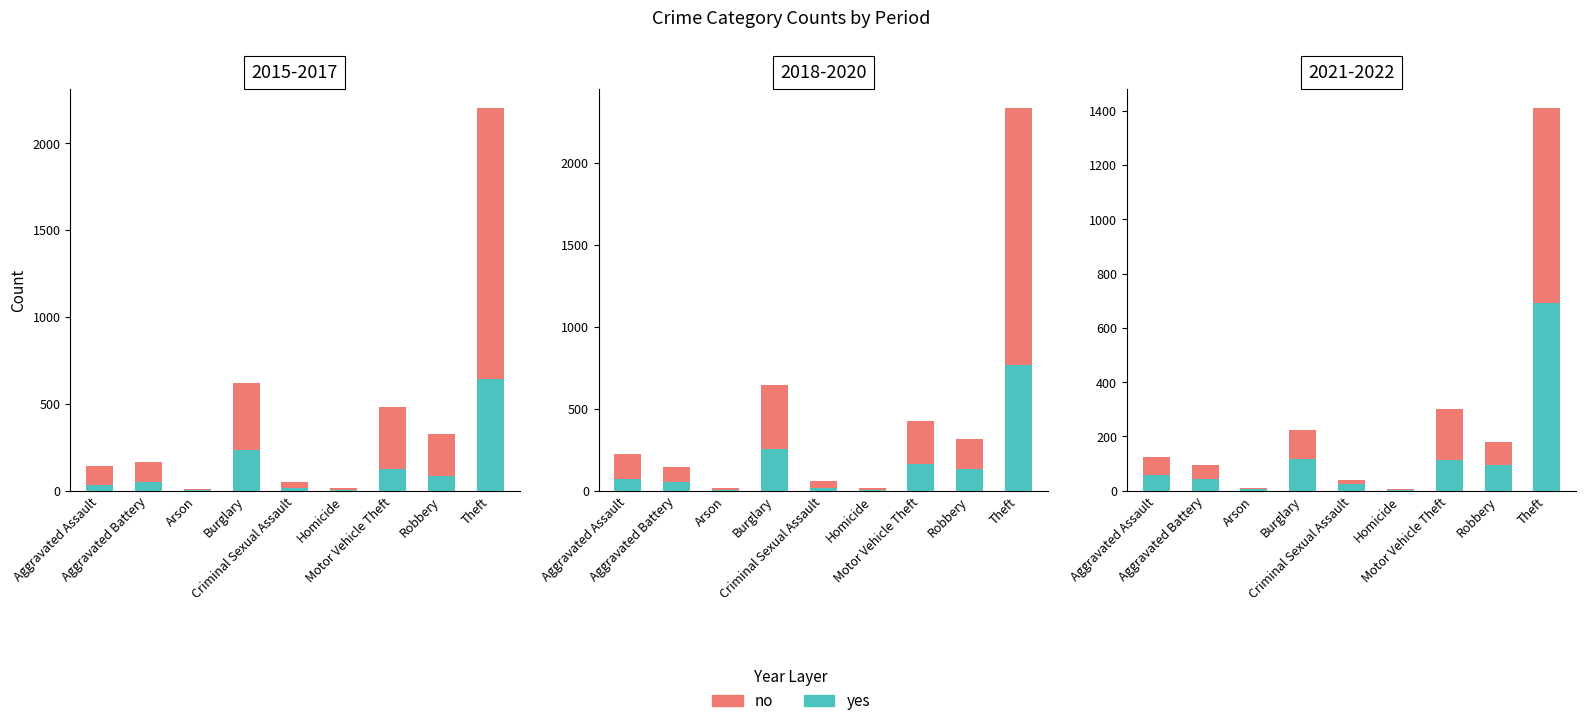

At which category is the sum across all series the highest?

Theft